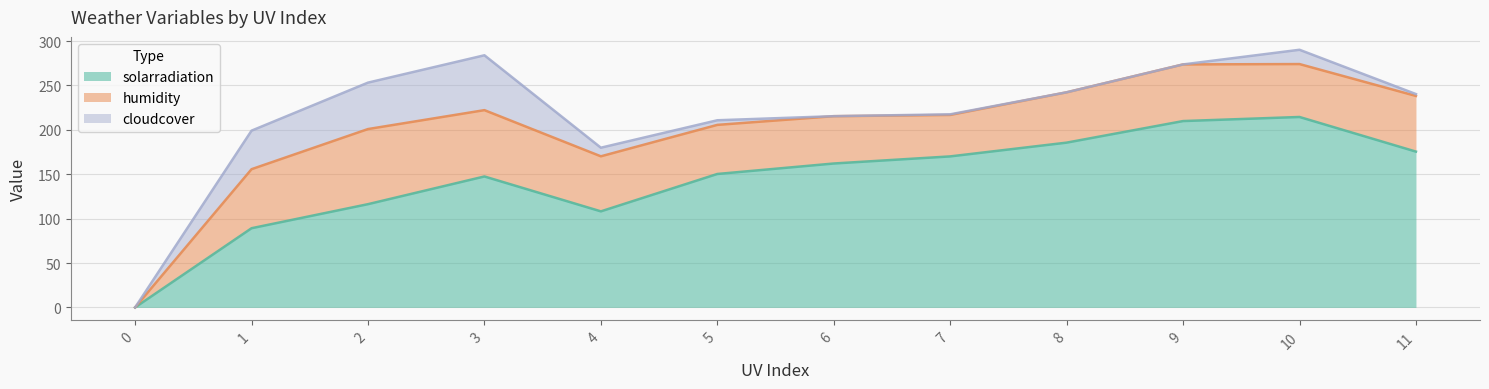

At how many categories does at least one series exceed 96?

10